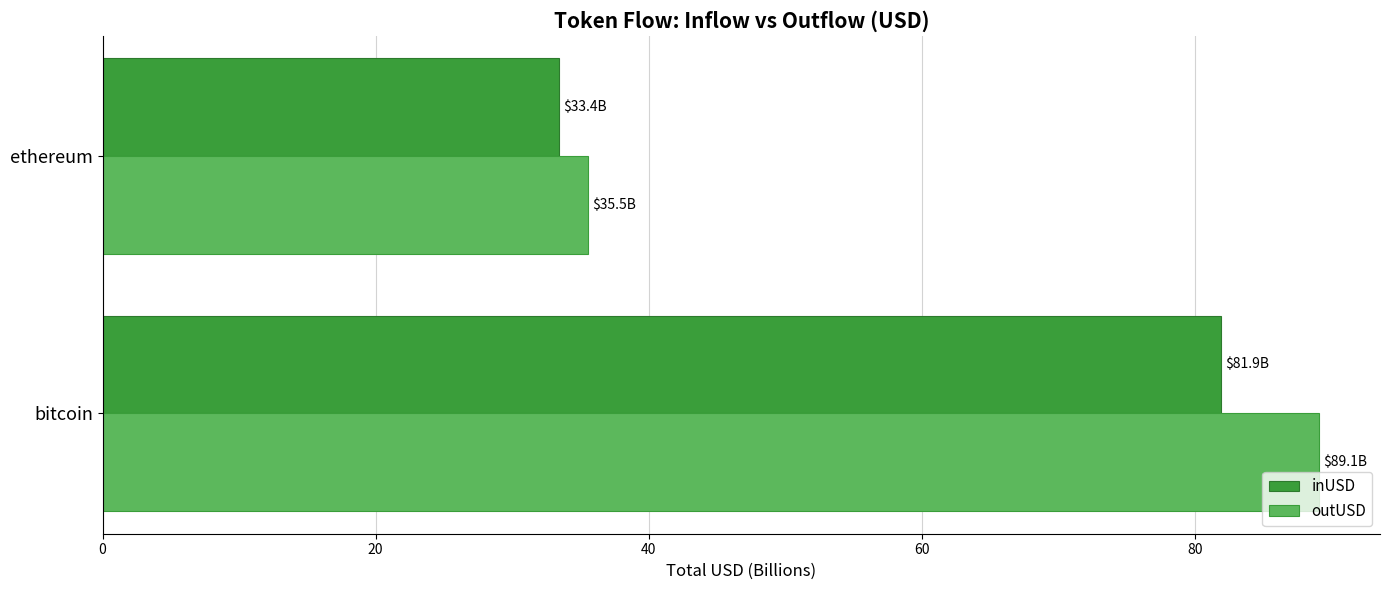

Rank the series by their average value, from lowest to highest.

inUSD, outUSD